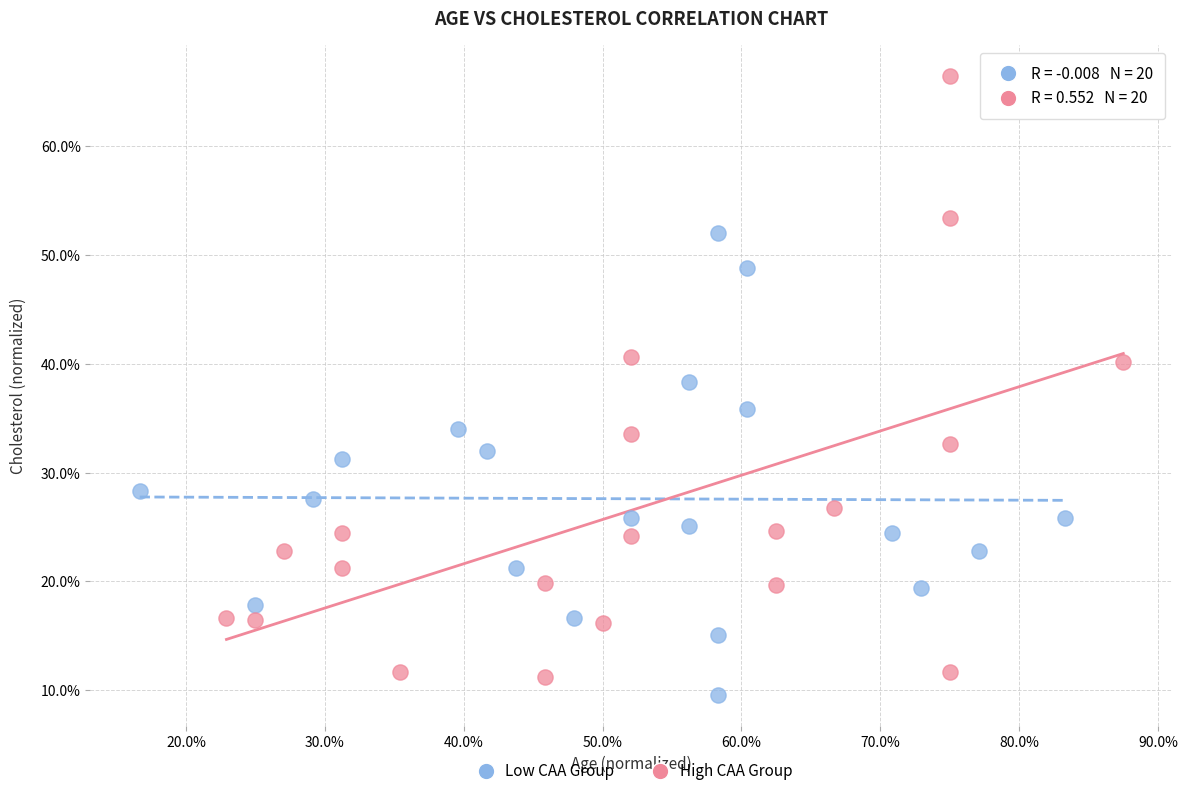

Which series reaches the minimum Y coordinate?

Low CAA Group